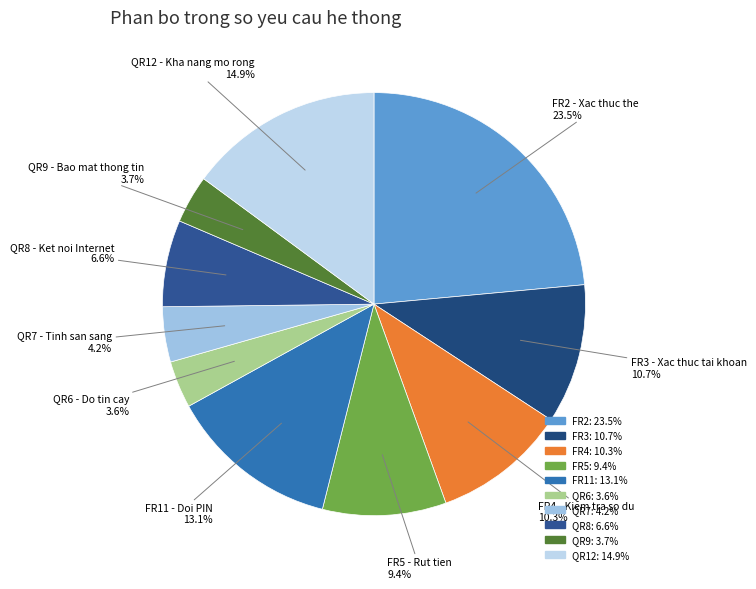

Does any single category account for the majority?

No